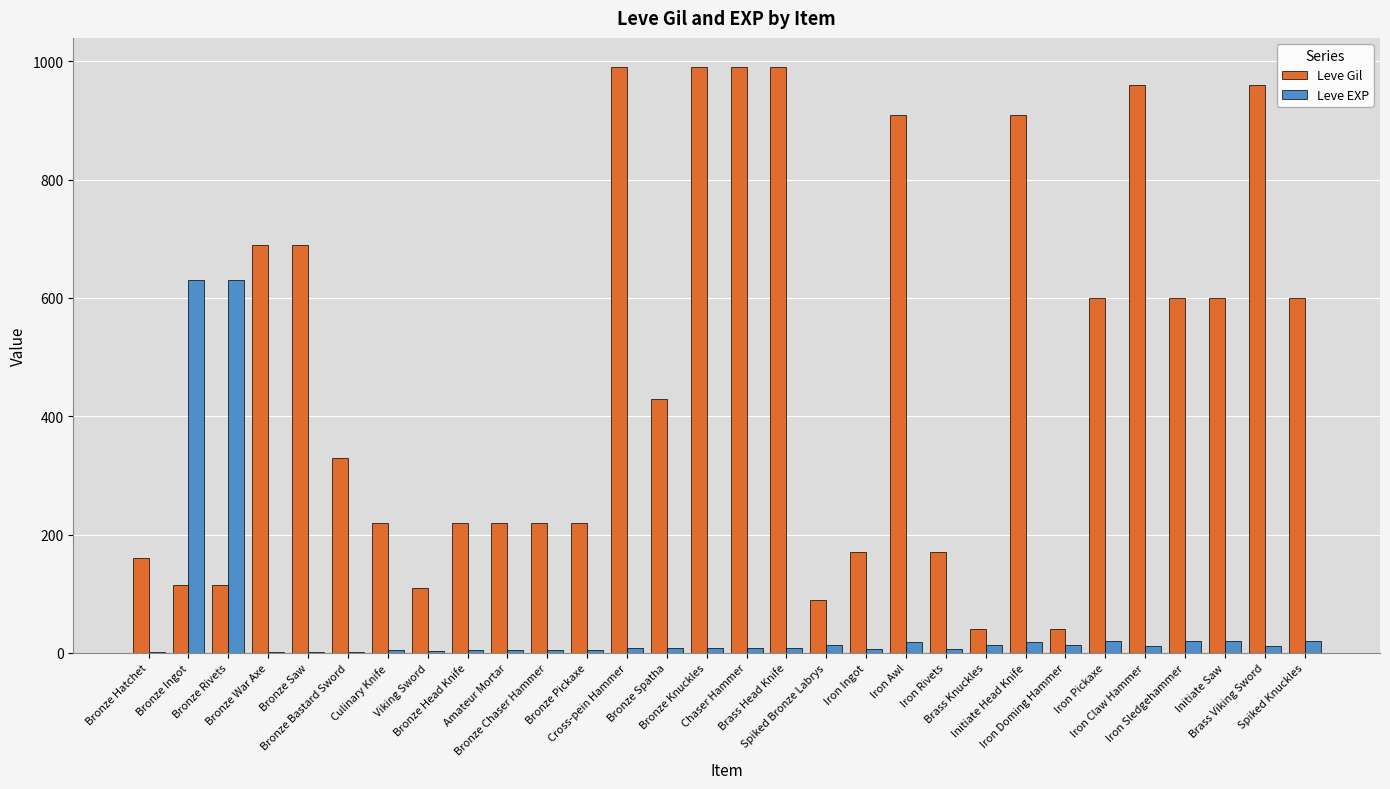

Where does the Leve EXP series first go above 9?

Bronze Ingot